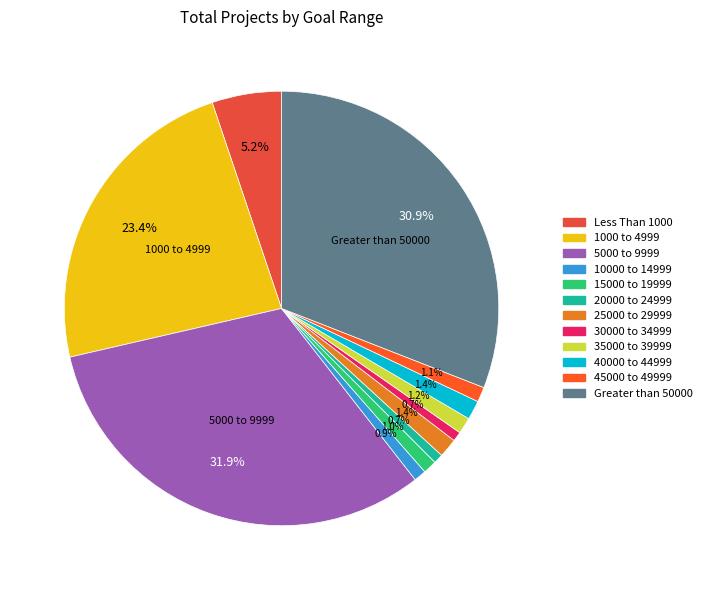

Count the number of slices in the pie.

12